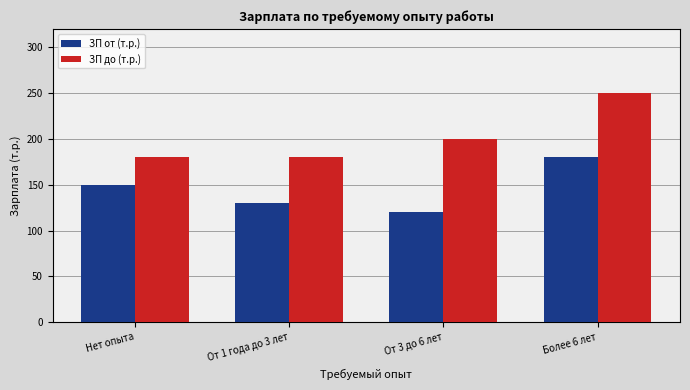

How many groups of bars are there?

4